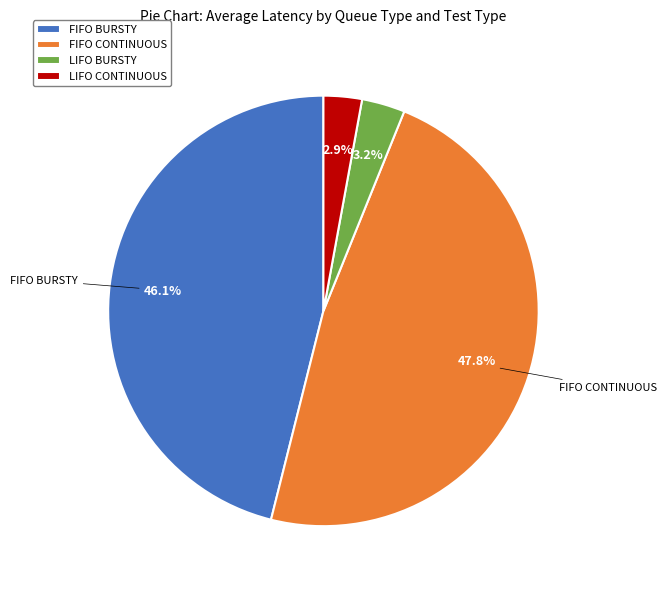

Is there any slice that represents more than half of the pie?

No